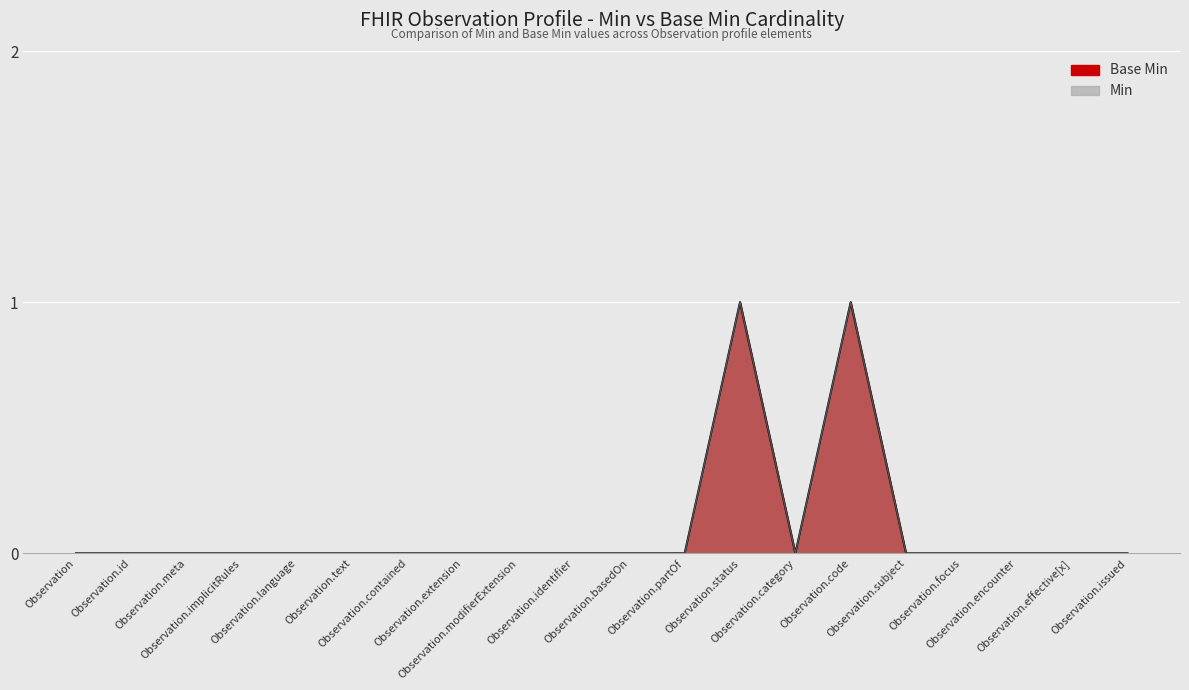

Which series has the largest total across all categories?

Base Min